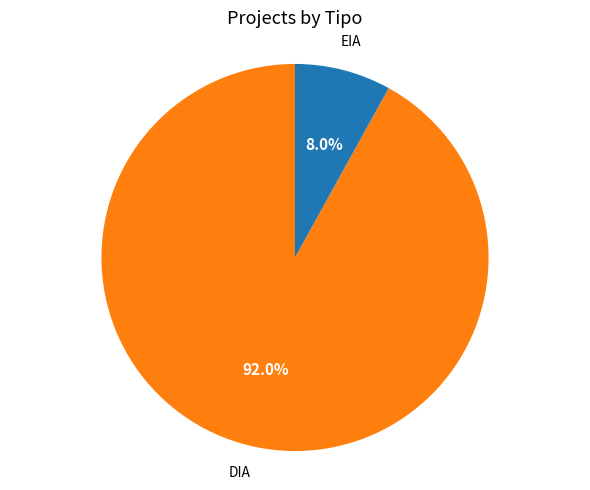

To the nearest percent, what is the difference between the largest and smallest slice percentages?

84%